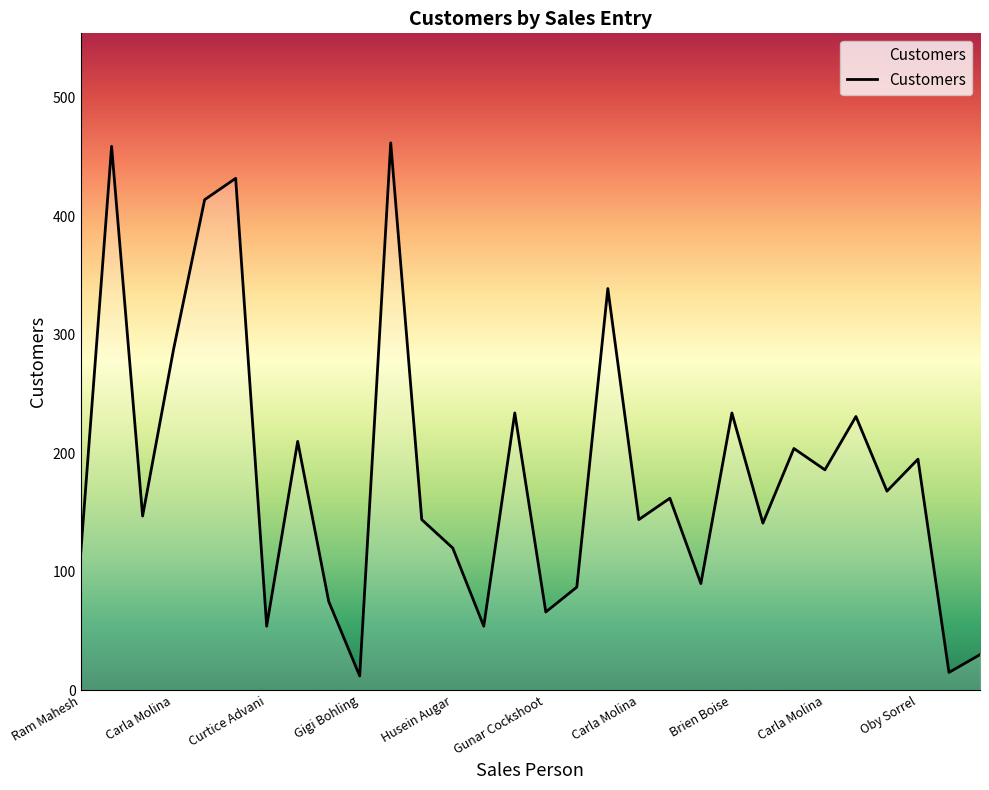

What is the maximum value shown in the chart?

462